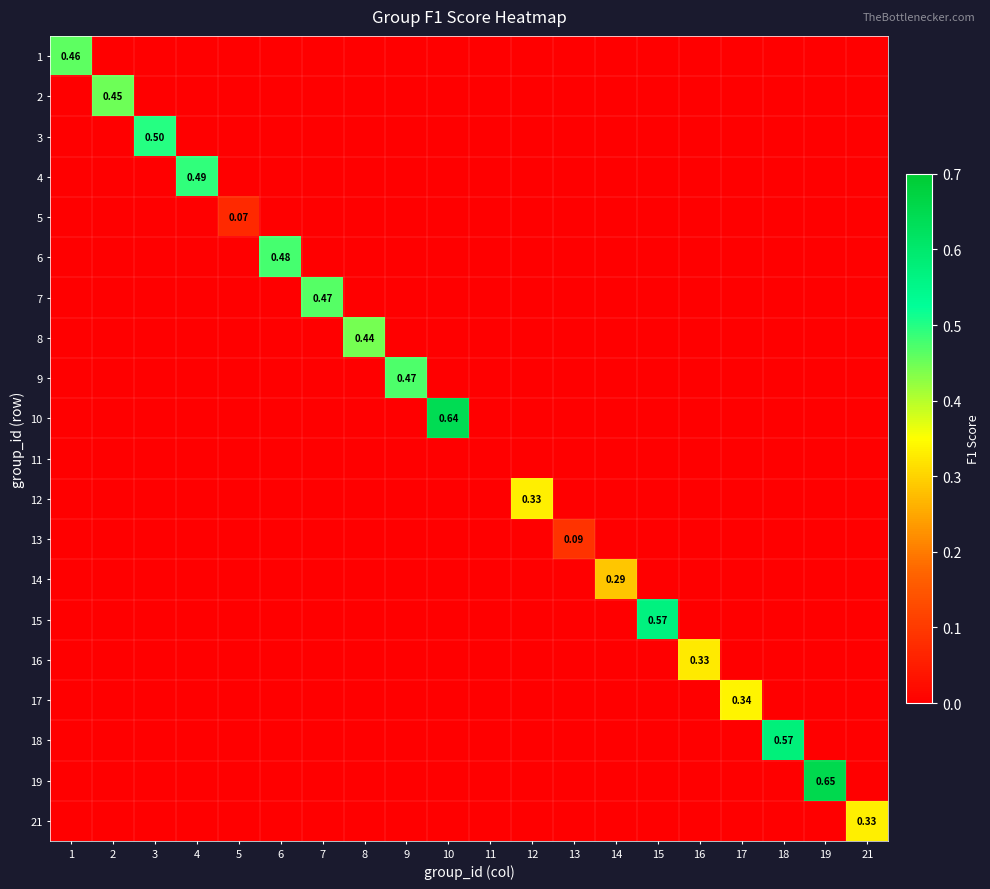

List the series in order of their peak value, lowest first.

11, 5, 13, 14, 16, 12, 21, 17, 8, 2, 1, 7, 9, 6, 4, 3, 15, 18, 10, 19